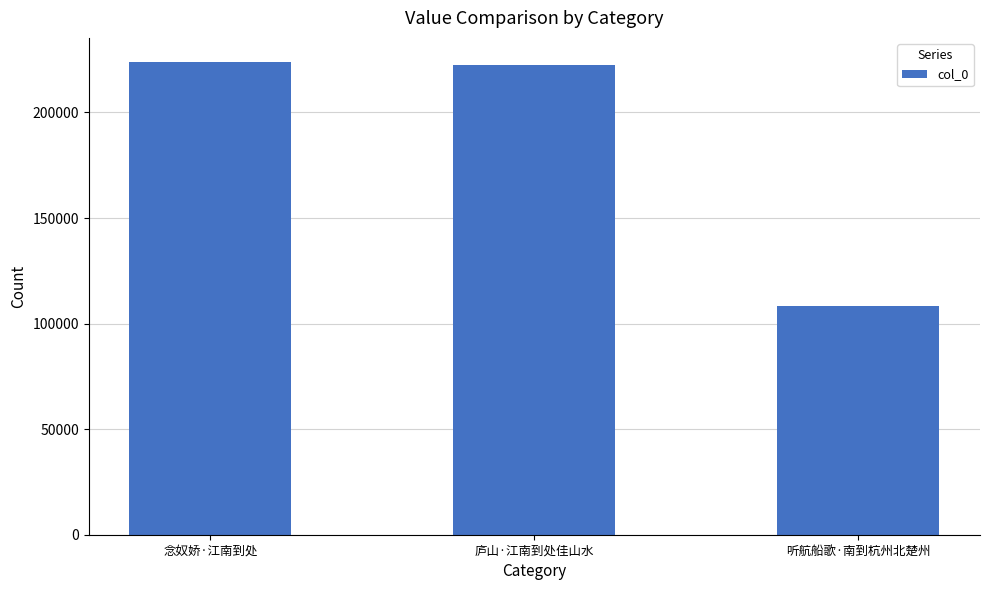

What is the difference between the maximum and minimum values?

115886